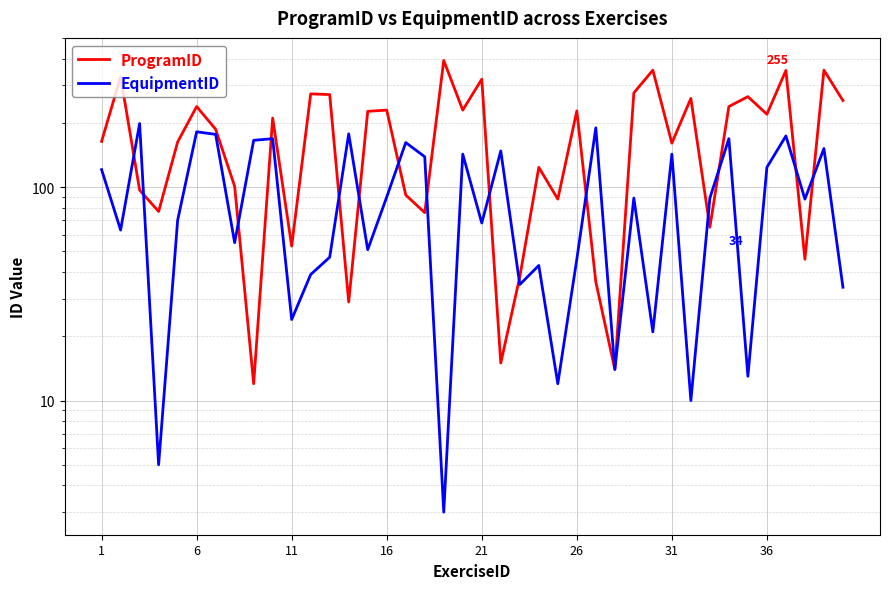

What is the average value of the ProgramID series?

179